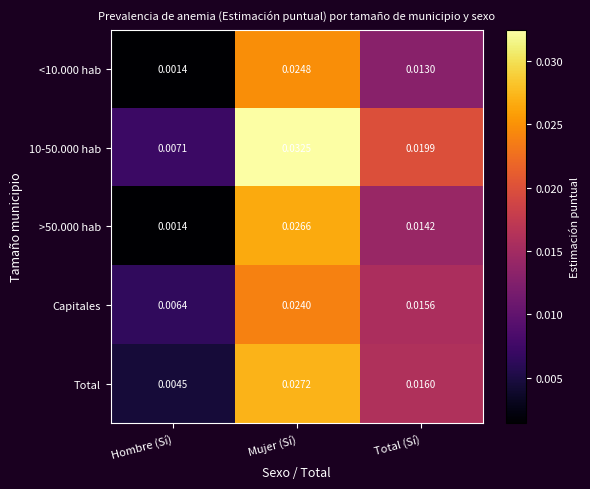

At which category is the sum across all series the highest?

Mujer (Sí)